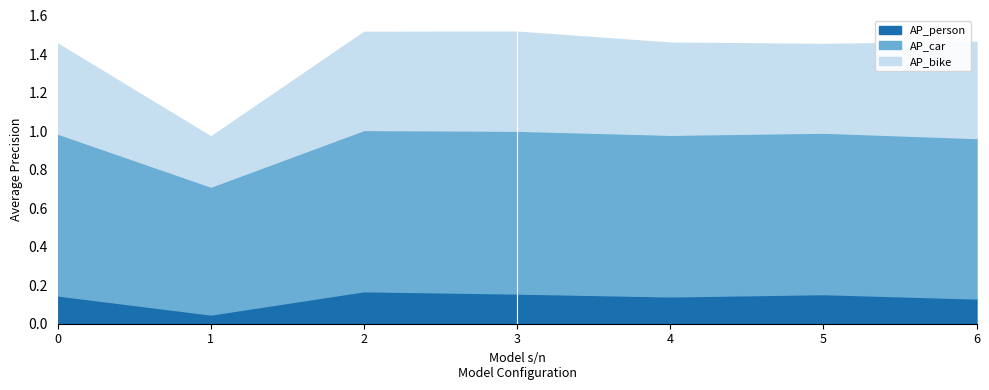

Is it true that AP_person equals 0.2 at 0?

False